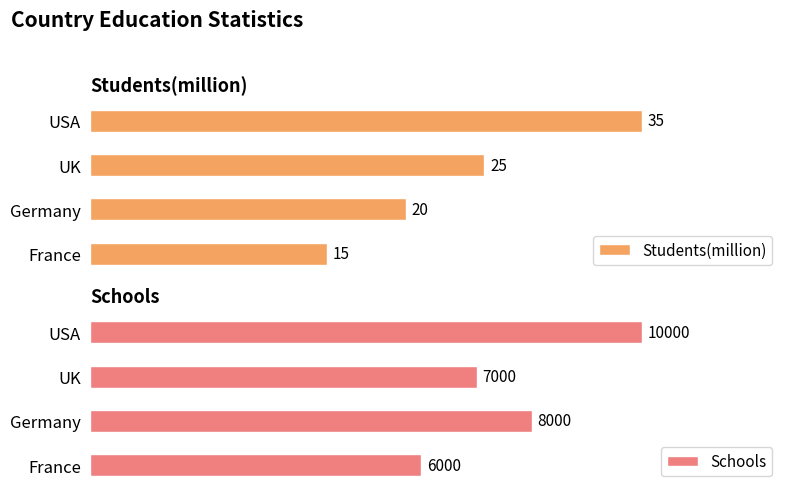

List the labels in order of Schools value, smallest first.

France, UK, Germany, USA